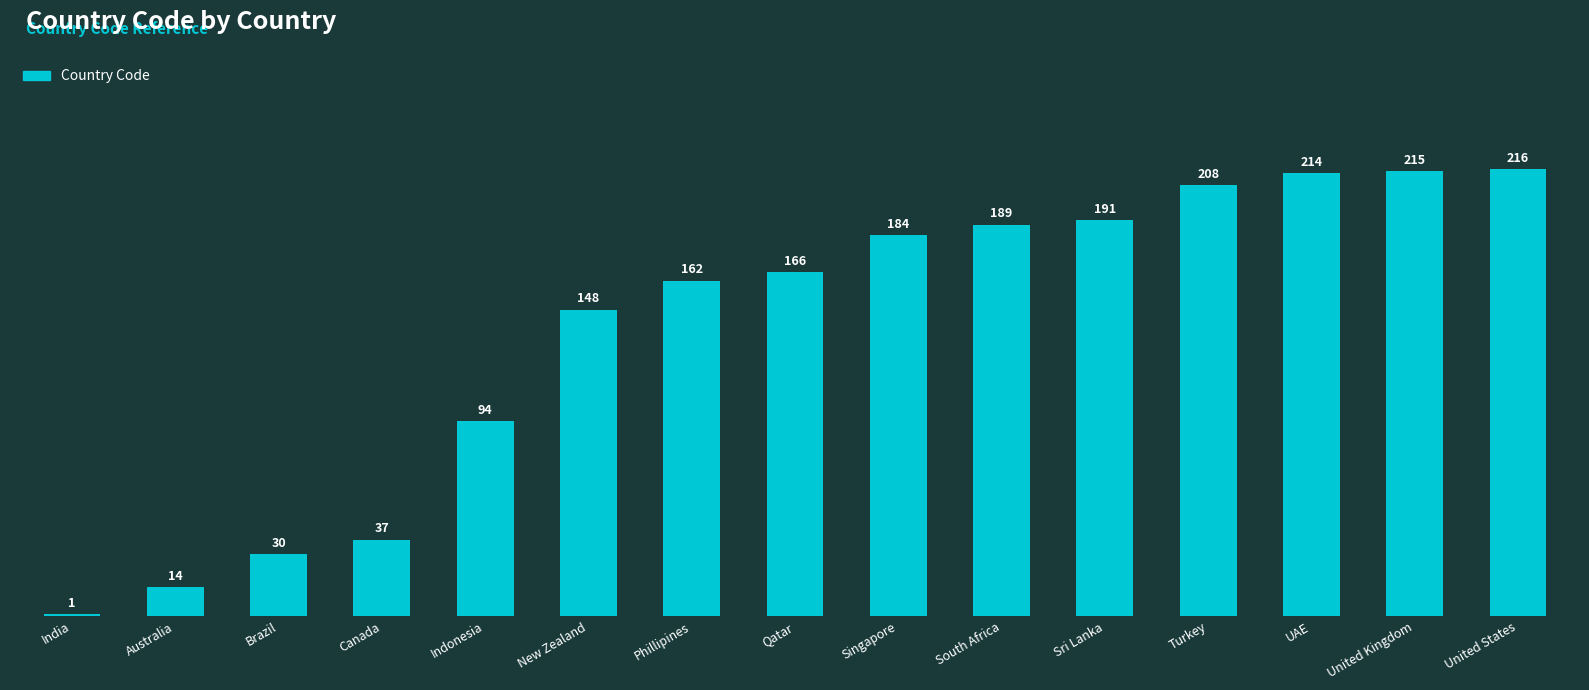

List the labels in order of value, largest first.

United States, United Kingdom, UAE, Turkey, Sri Lanka, South Africa, Singapore, Qatar, Phillipines, New Zealand, Indonesia, Canada, Brazil, Australia, India